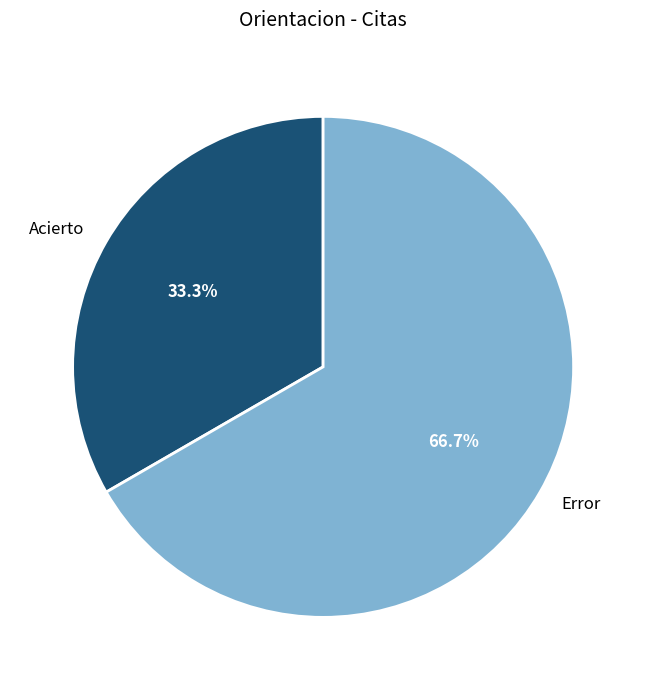

Is it true that Acierto is 48% of the pie?

False